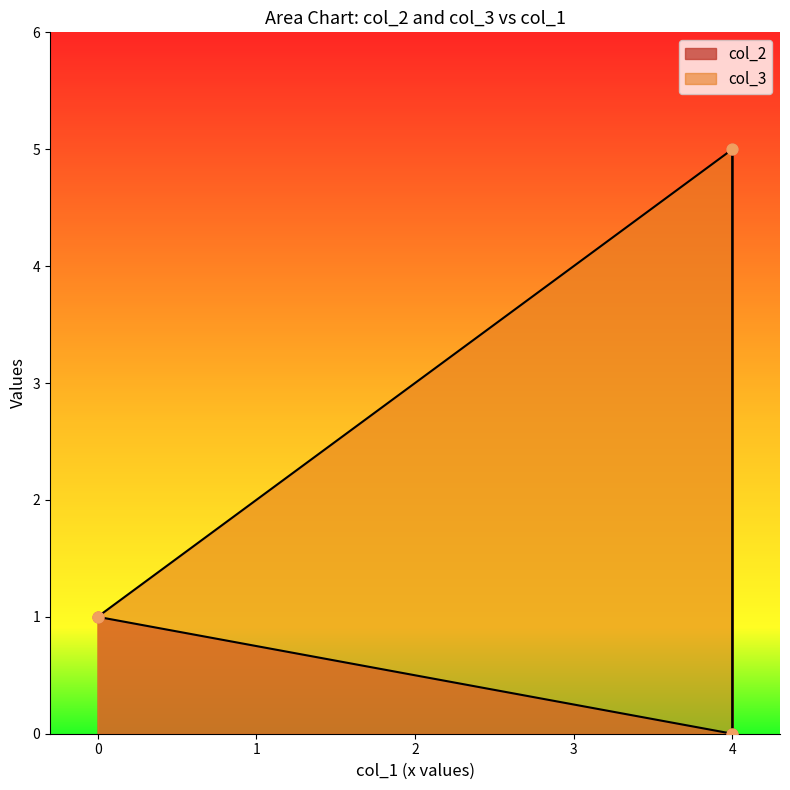

Is the value of col_3 at 4 greater than the value of col_2 at 4?

Yes